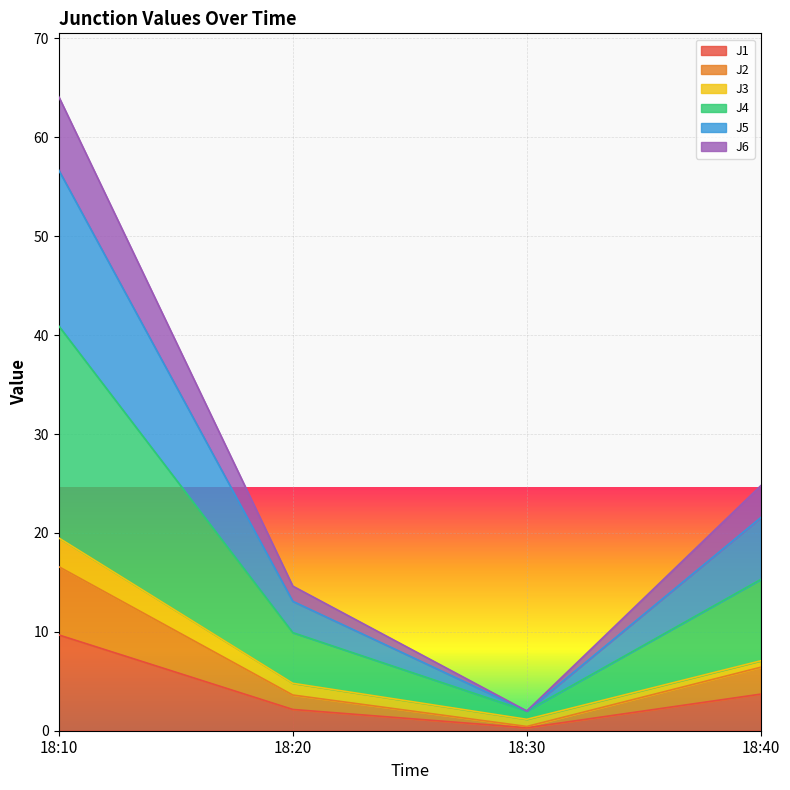

True or false: J1 and J4 intersect in this chart.

False